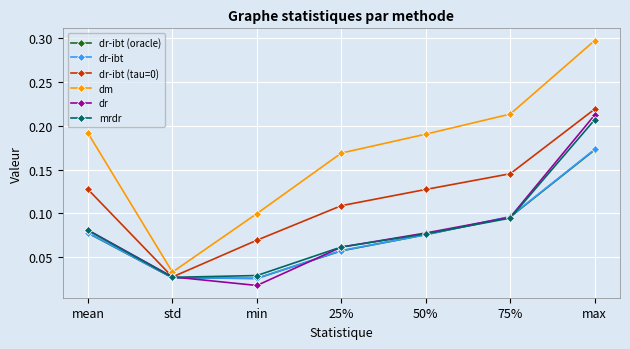

The value of mrdr at 50% is 0.1. True or false?

True